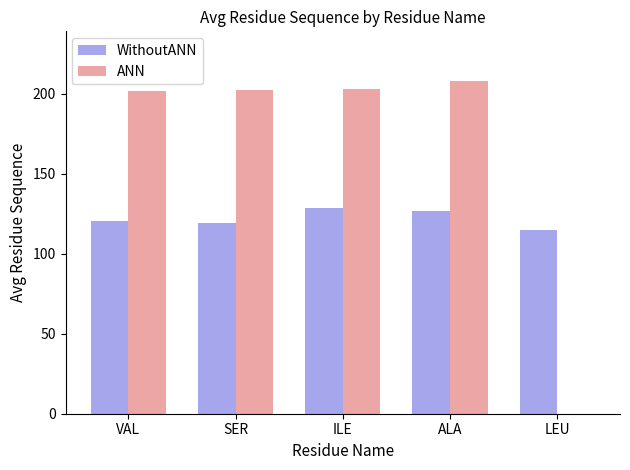

Does the chart contain stacked bars?

No